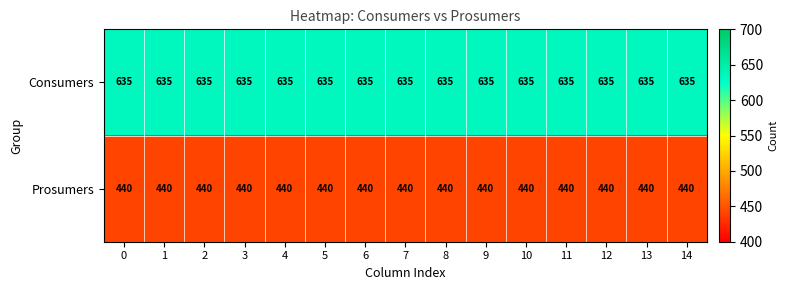

Is the value of Prosumers at 9 greater than the value of Consumers at 14?

No